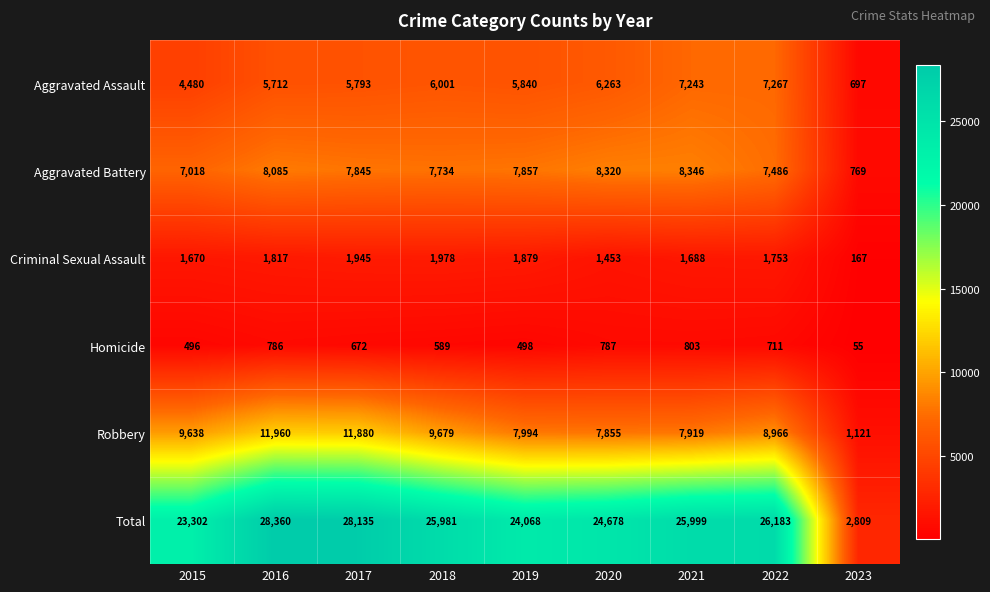

What is the highest value of the Robbery series?

11960